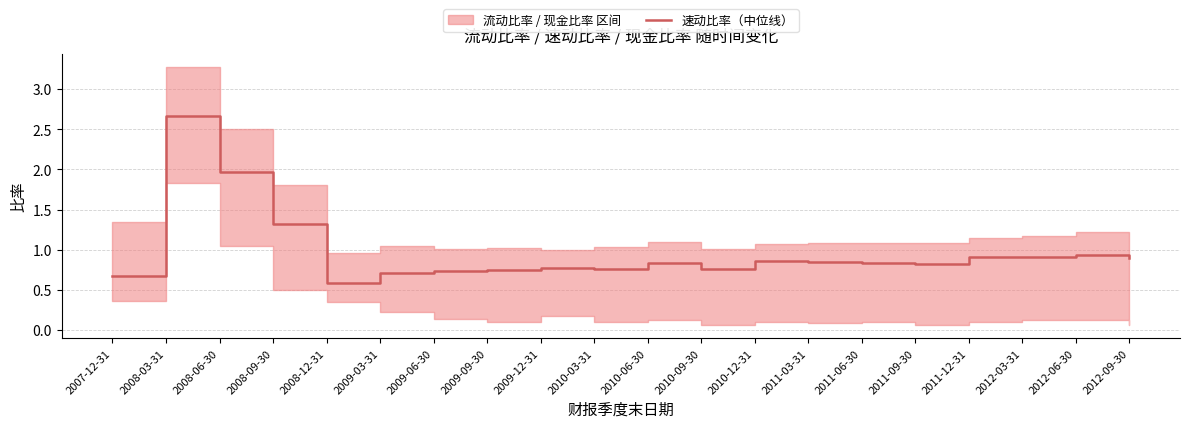

What is the smallest value displayed?

0.6